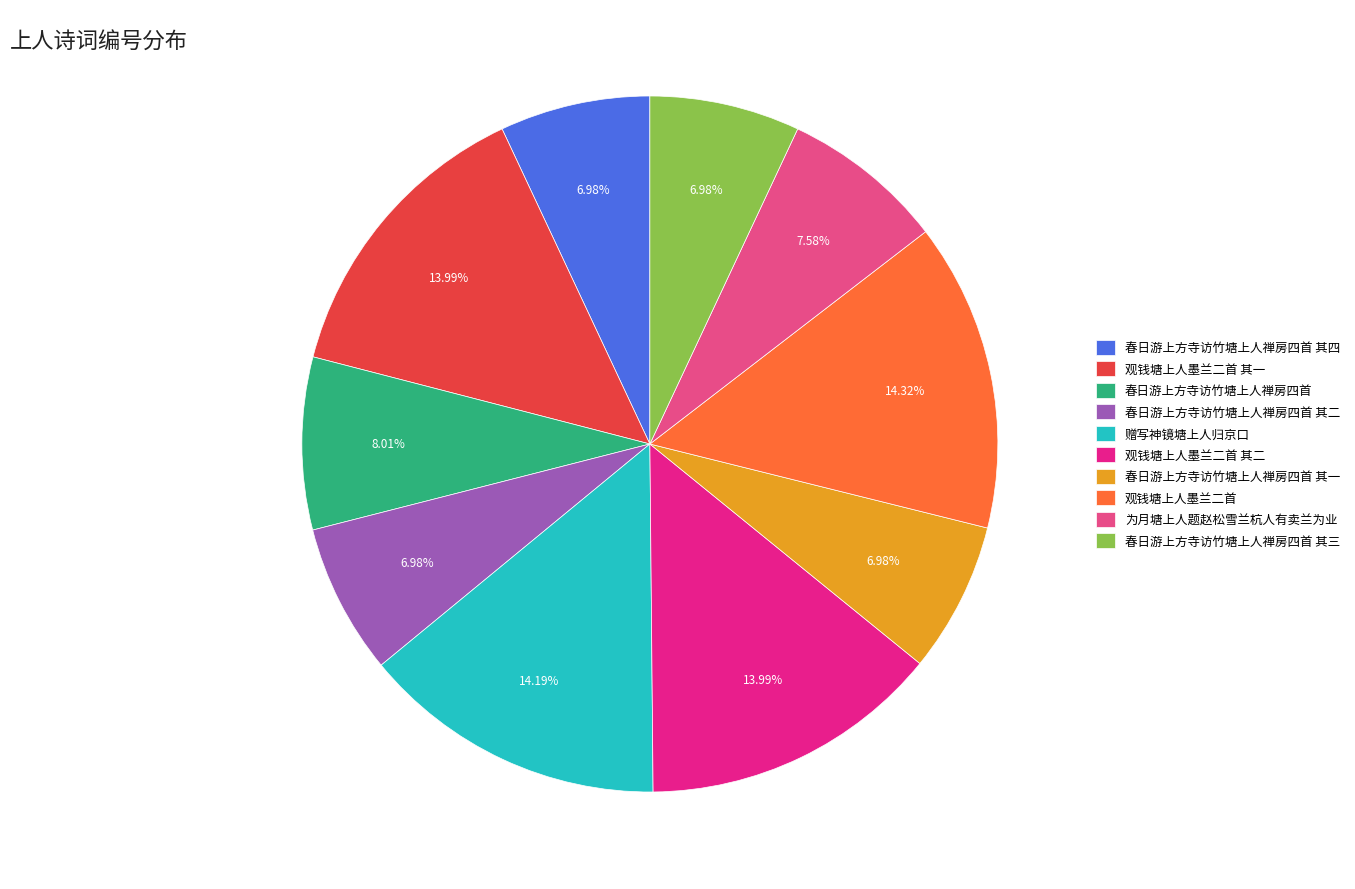

Is 春日游上方寺访竹塘上人禅房四首 其三 the majority of the pie?

No